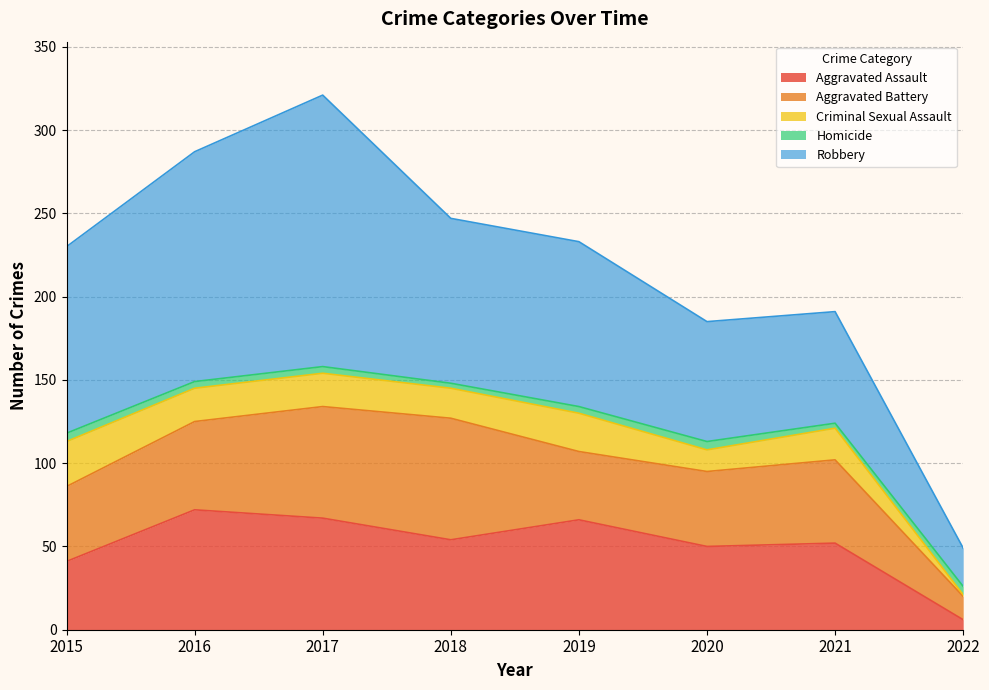

What is the average value of the Criminal Sexual Assault series?

18